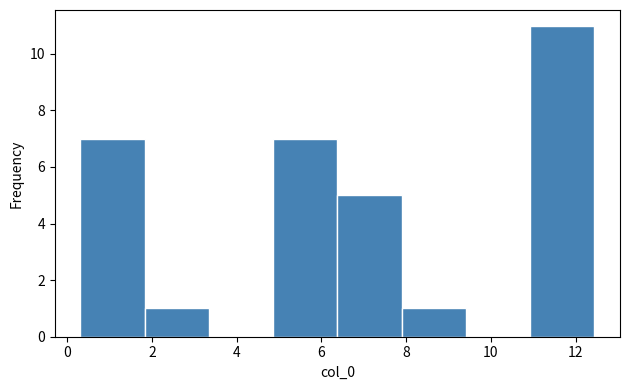

How tall is the bar that spans 1.8 to 3.4 on the x-axis? Neither the bar edges nor the heights are printed on the chart, so give them approximately, as read against the axes.

1